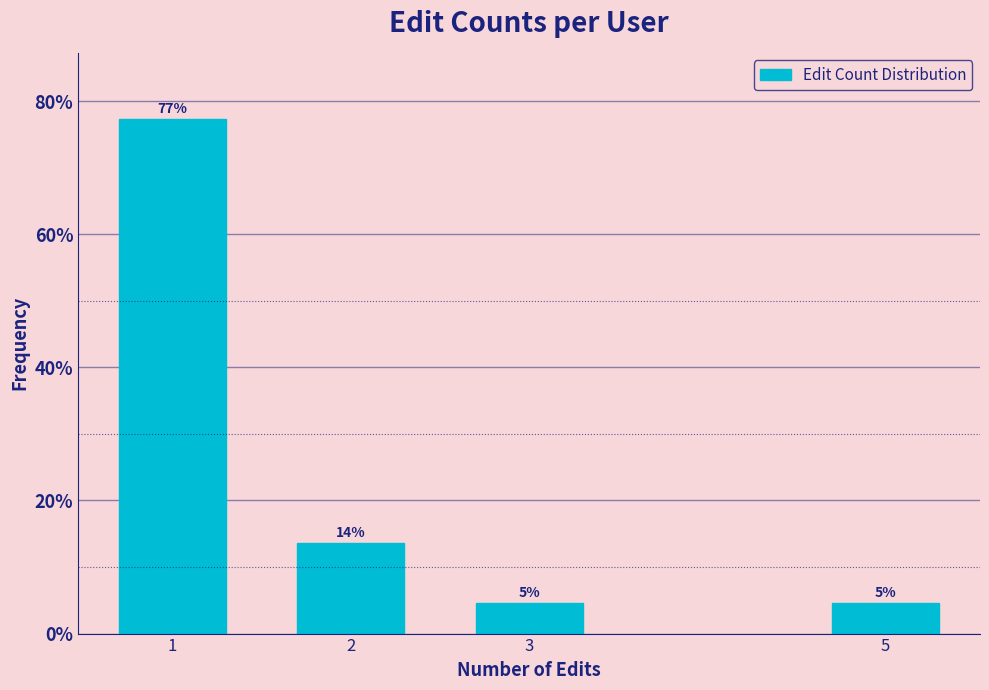

Does the chart contain any negative values?

No